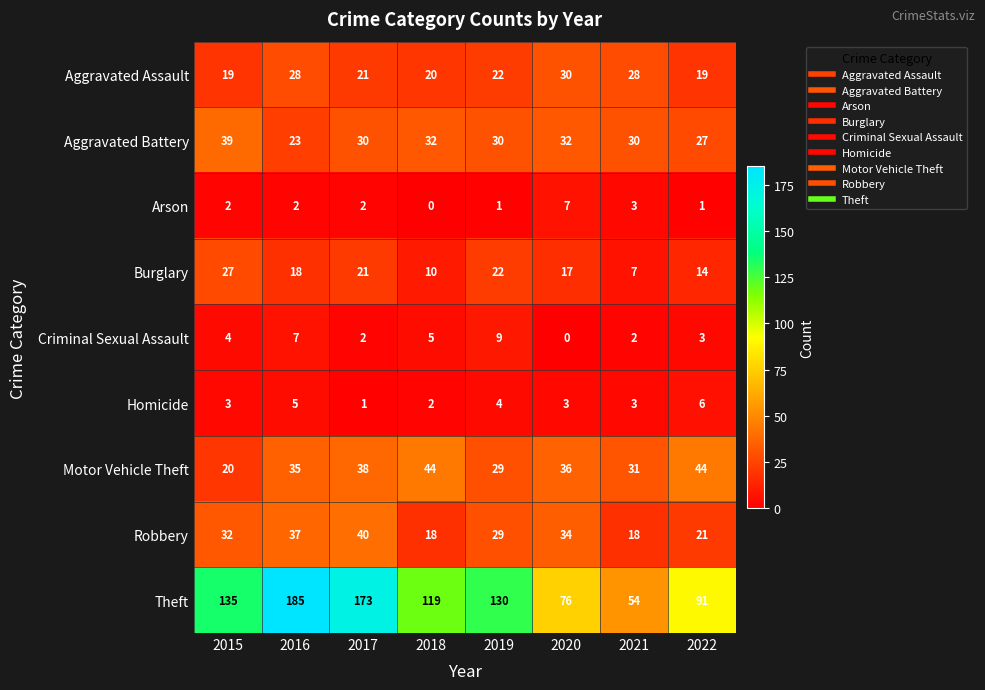

What is the difference between the Motor Vehicle Theft values at 2019 and 2020?

7